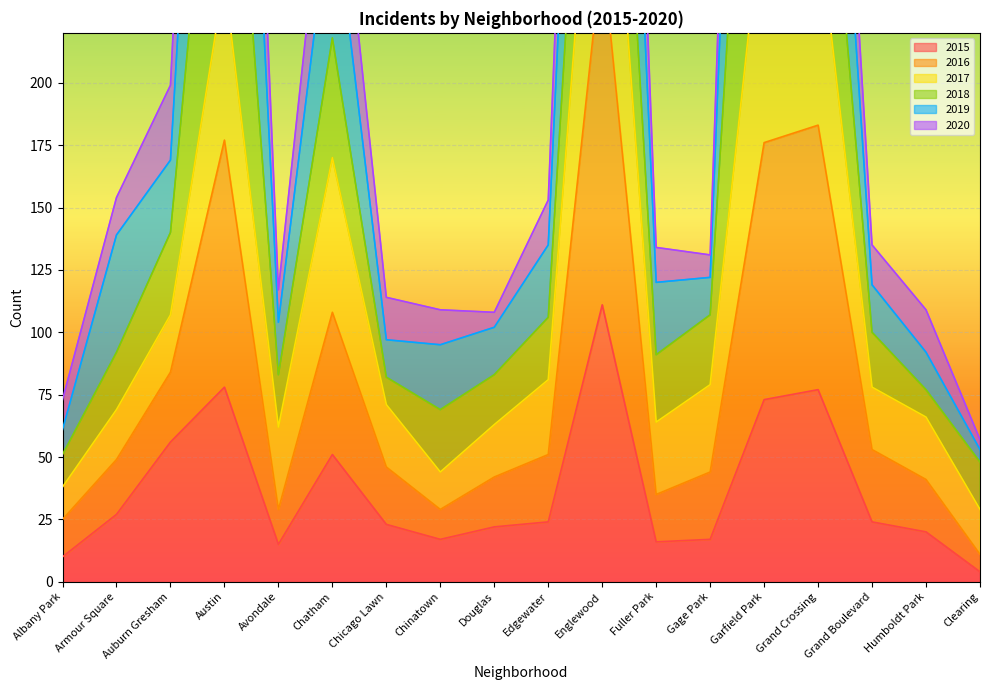

Which series has the largest total across all categories?

2020